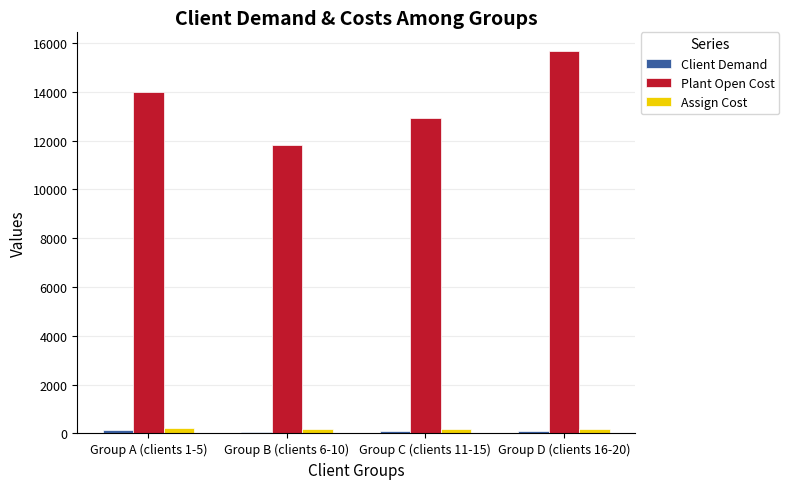

The Plant Open Cost series shows 14010 at Group A (clients 1-5). True or false?

True